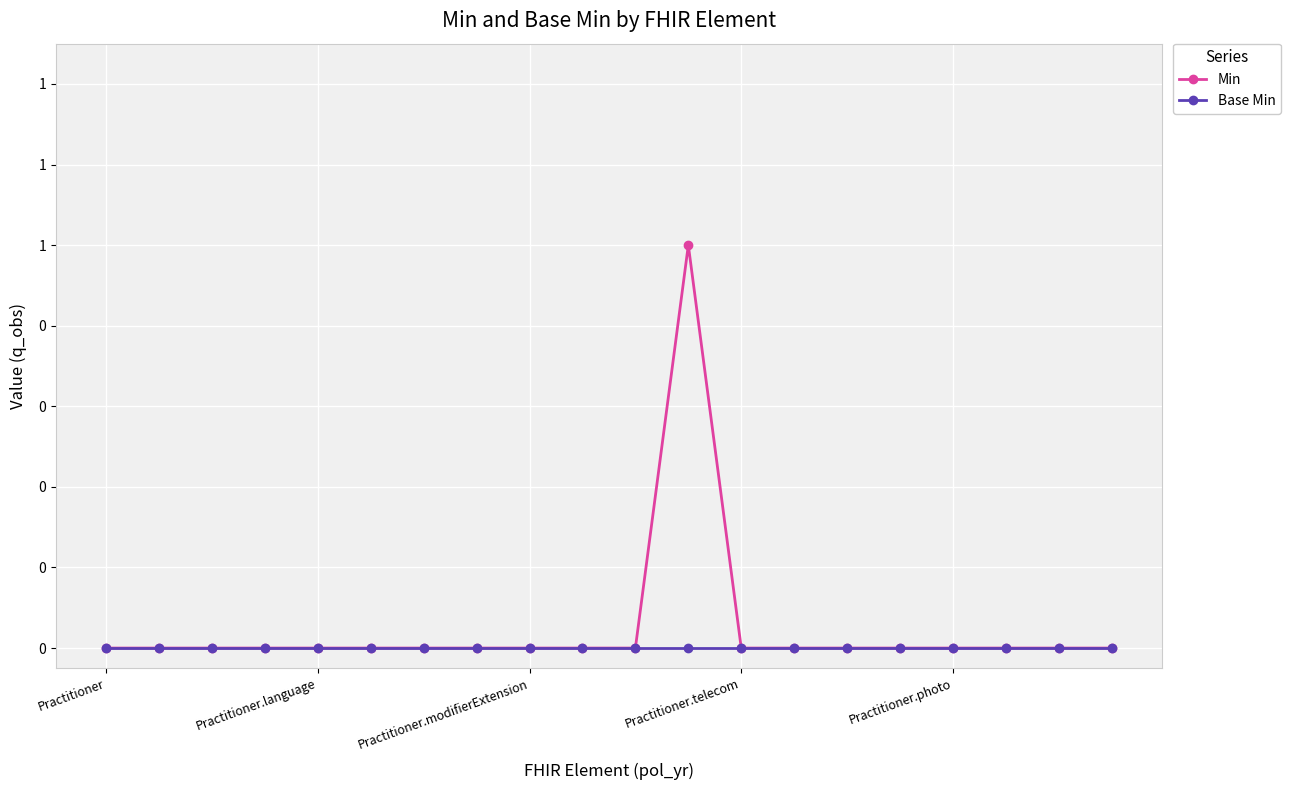

Does the chart have visible grid lines?

Yes